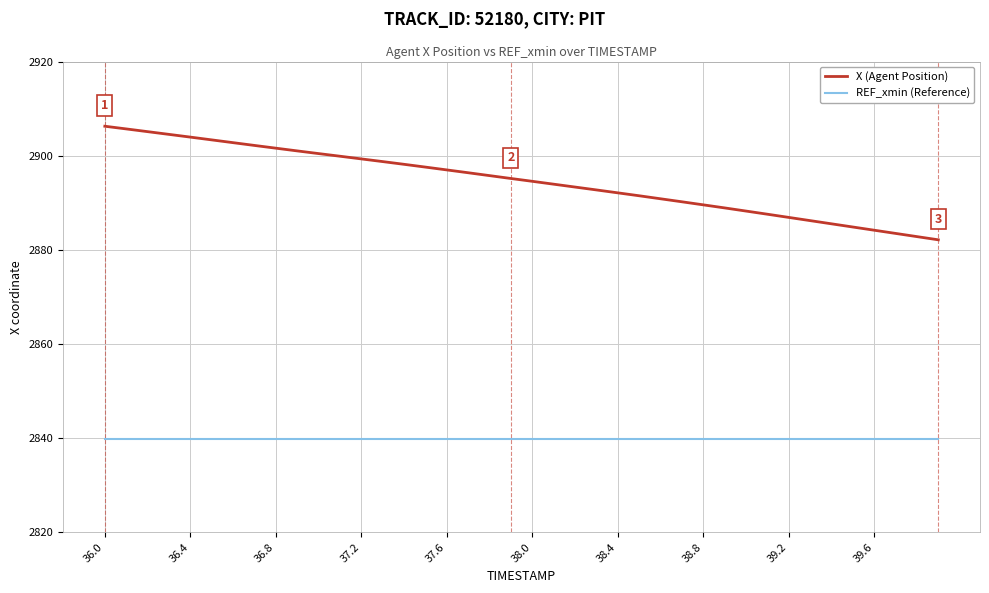

Which series has the largest range (max minus min)?

X (Agent Position)